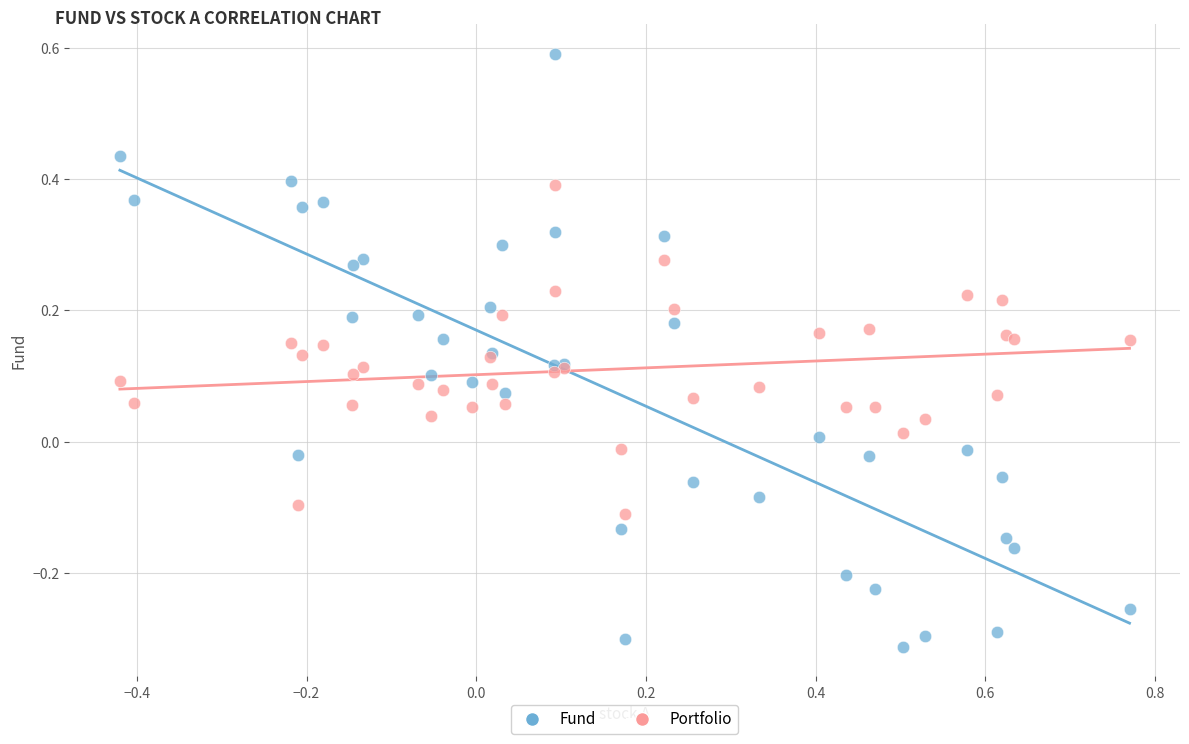

Which series has the widest spread of Y values?

Fund